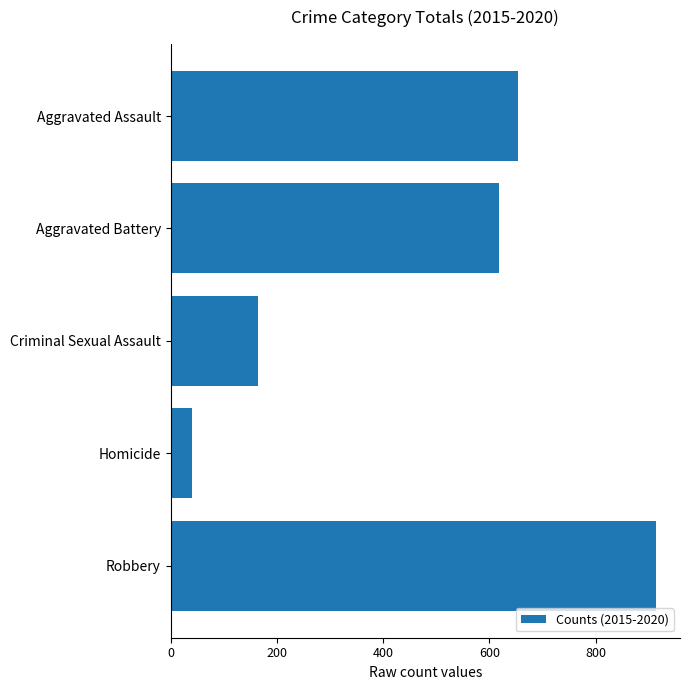

True or false: the data shows 1134 at Aggravated Assault.

False